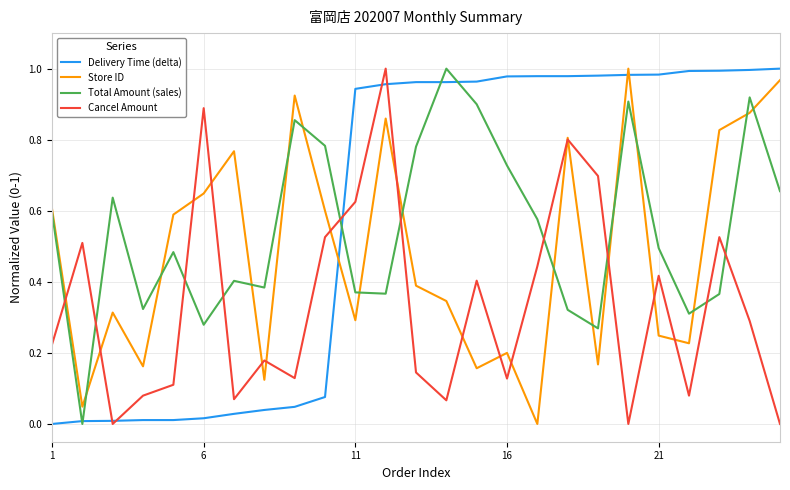

List the series in order of their overall mean, lowest first.

Cancel Amount, Store ID, Total Amount (sales), Delivery Time (delta)